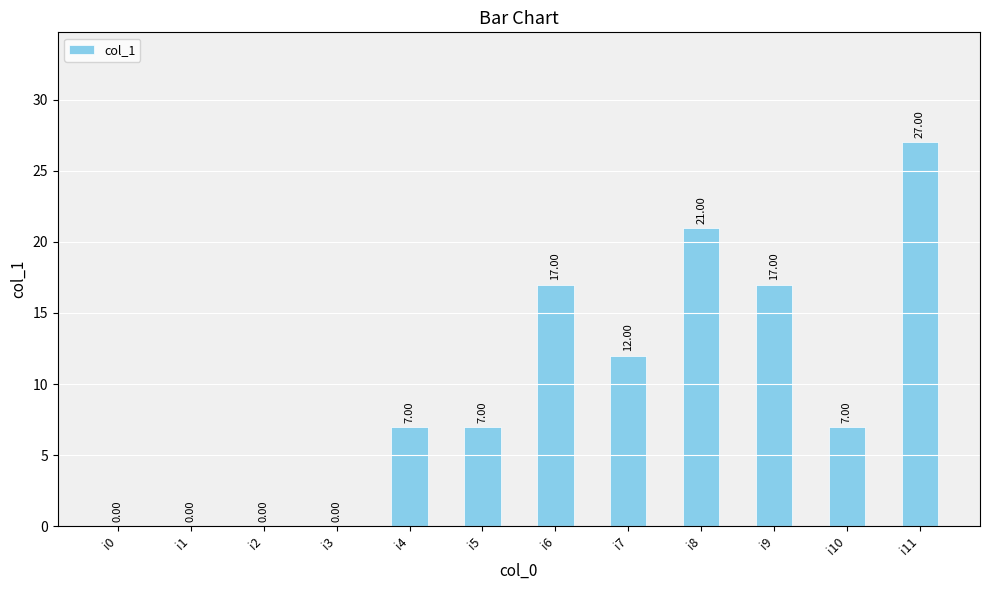

Is it true that the value at i11 is 11?

False